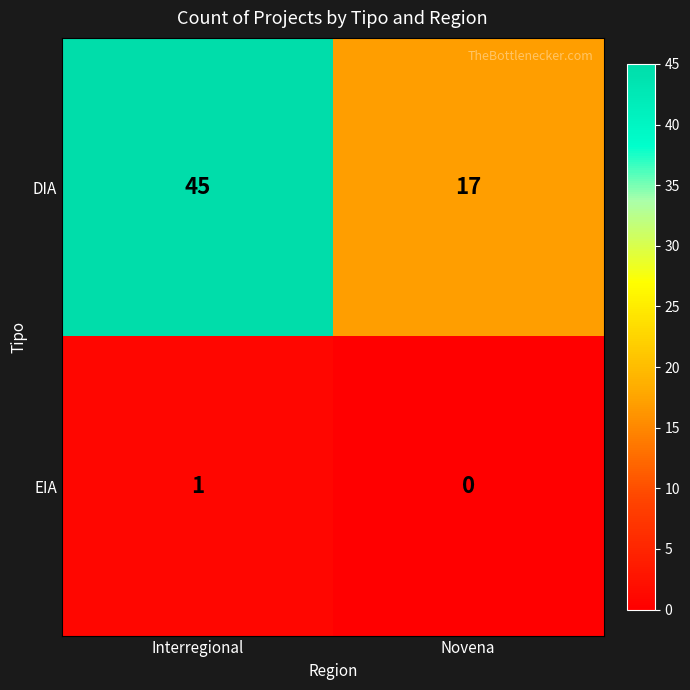

Read the DIA value at Novena.

17